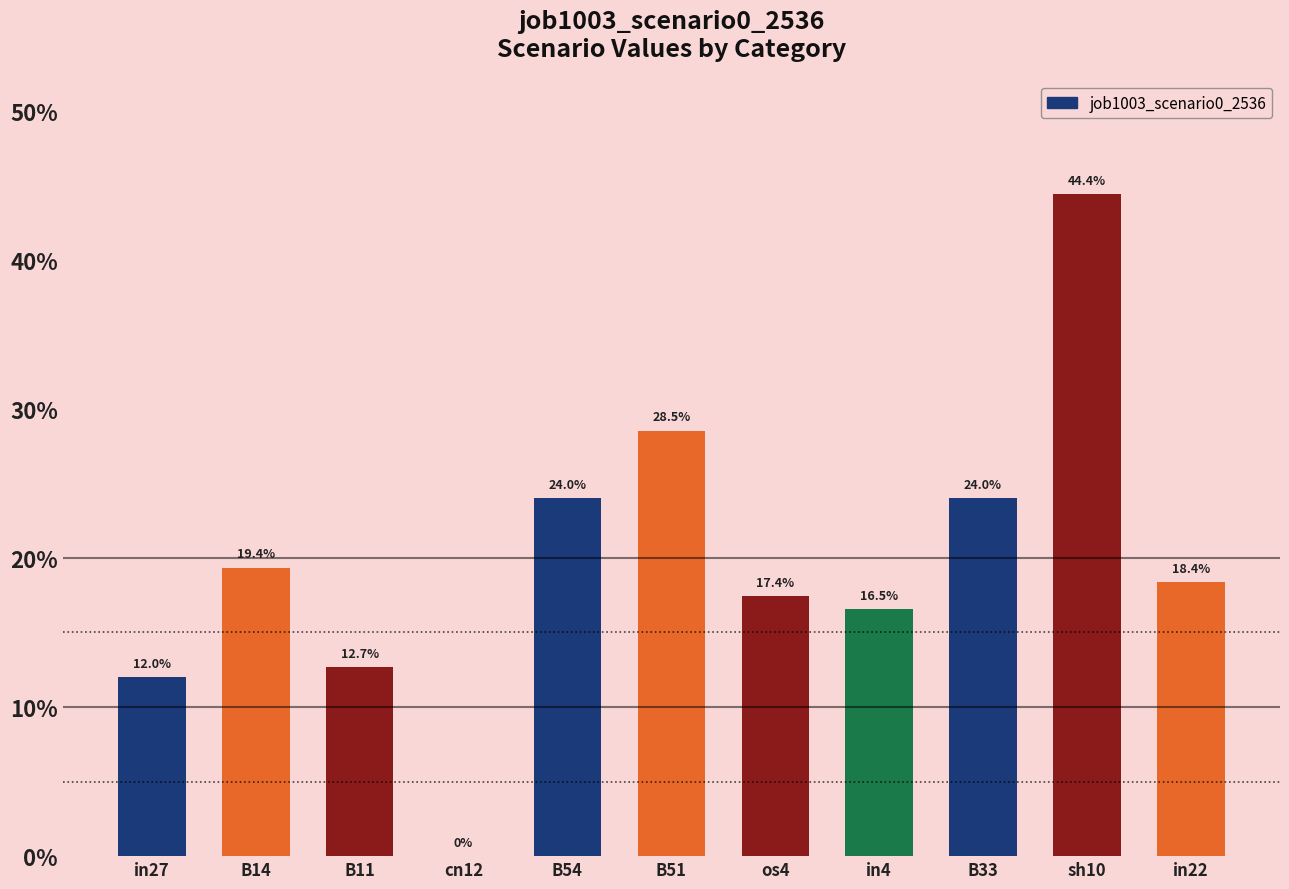

What is the approximate value at sh10?

0.4